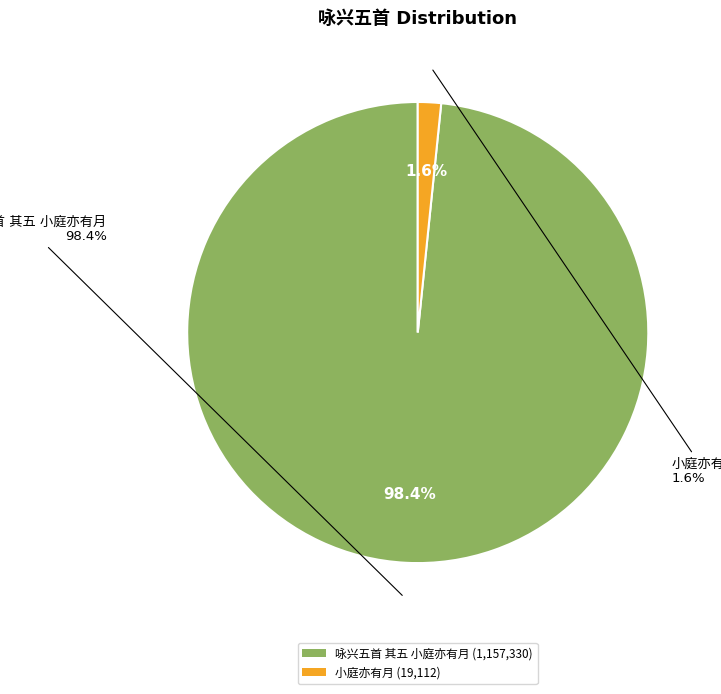

To the nearest percent, what is the difference between the largest and smallest slice percentages?

97%